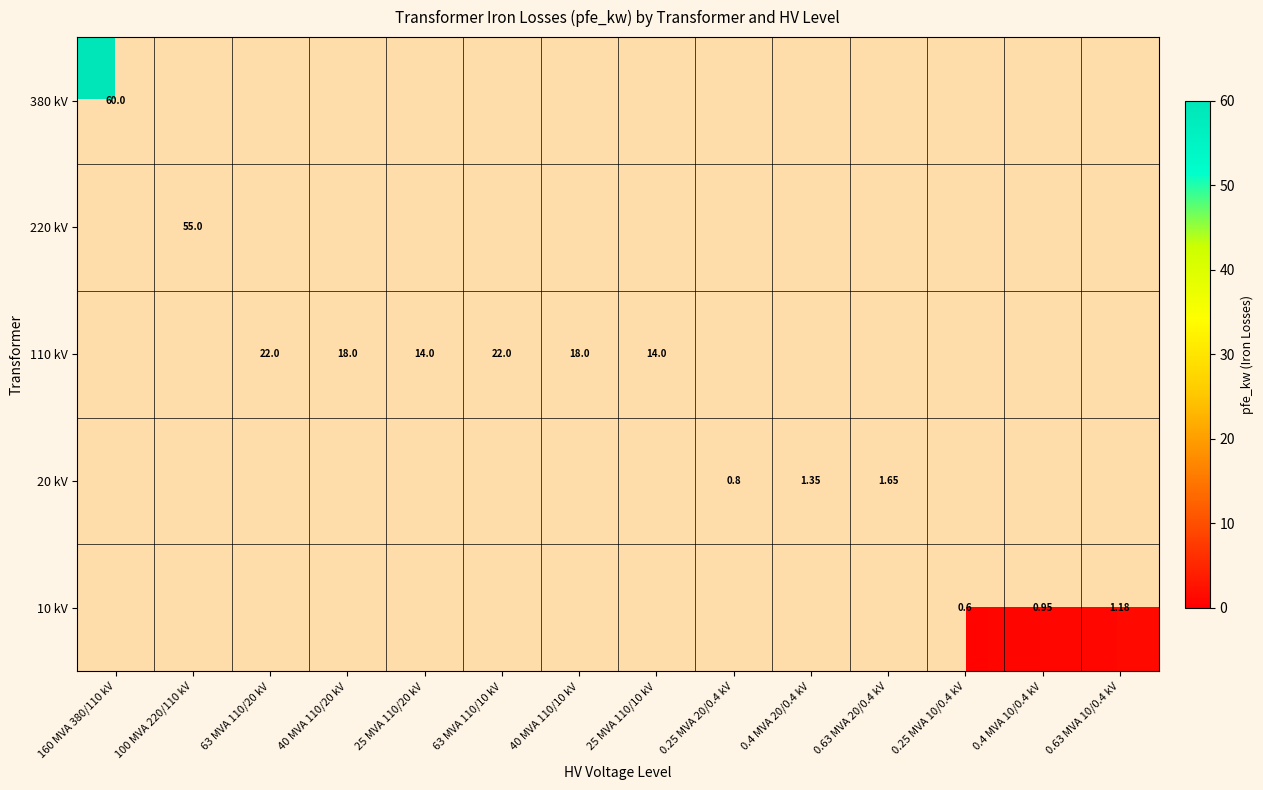

Is it true that 380 kV equals -23.6 at 0.25 MVA 10/0.4 kV?

False